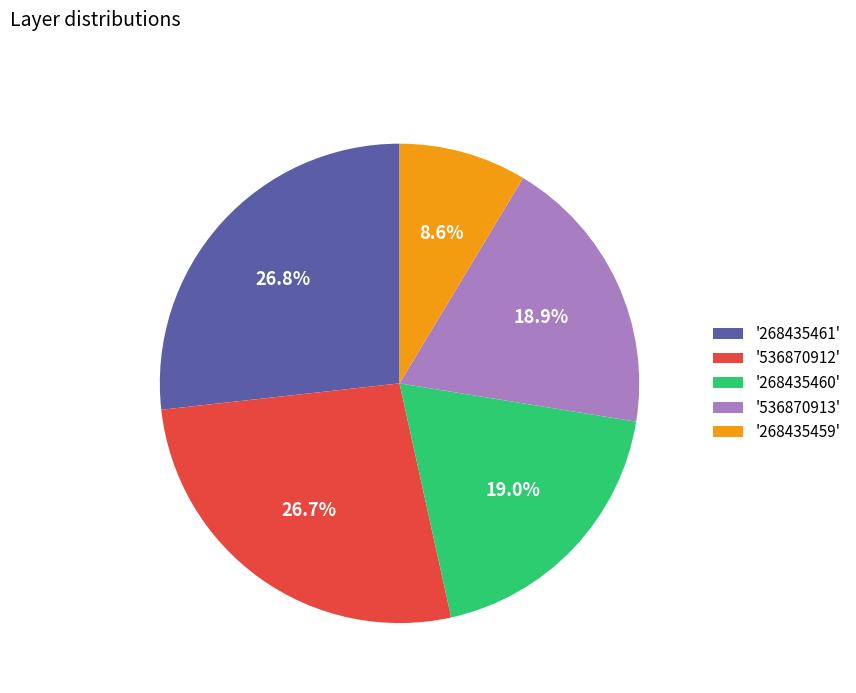

Count the number of slices in the pie.

5